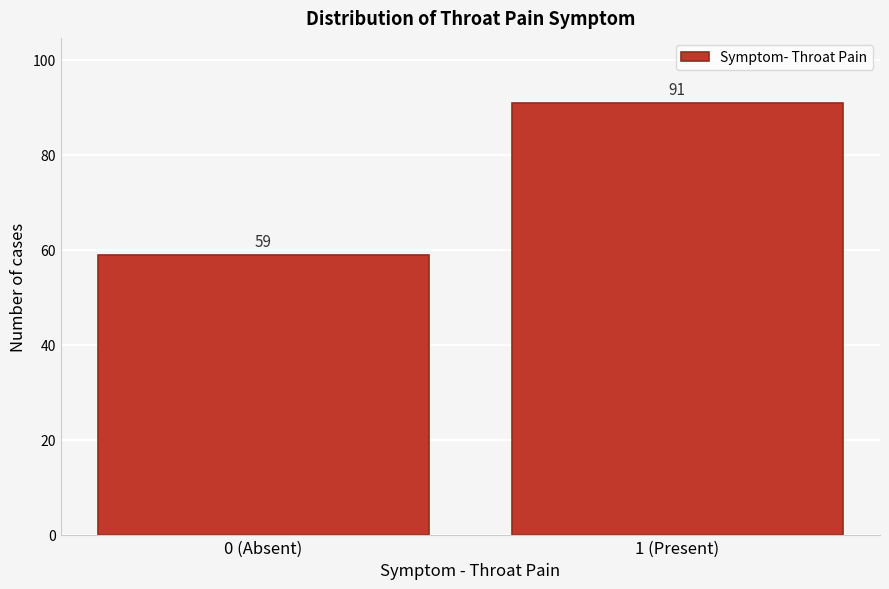

Reading left to right, extract all data points from this chart.

59	91